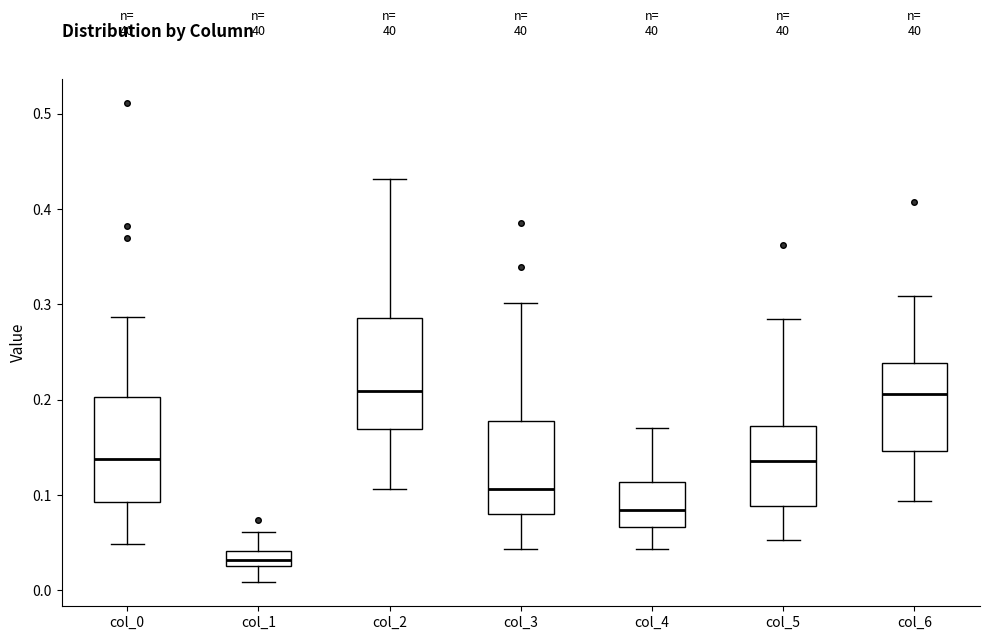

Reading left to right, transcribe this box plot: for each box, give where its median line is, the range the box spans, and where its two whiskers end, as read against the y-axis. The values are not printed on the chart, so give them approximately, as read against the axis.

col_0: median 0.14, box 0.09 to 0.20, whiskers 0.05 to 0.29
col_1: median 0.03 (inside the box), box 0.03 to 0.04, whiskers 0.01 to 0.06
col_2: median 0.21, box 0.17 to 0.29, whiskers 0.11 to 0.43
col_3: median 0.11, box 0.08 to 0.18, whiskers 0.04 to 0.30
col_4: median 0.08, box 0.07 to 0.11, whiskers 0.04 to 0.17
col_5: median 0.14, box 0.09 to 0.17, whiskers 0.05 to 0.28
col_6: median 0.21, box 0.15 to 0.24, whiskers 0.09 to 0.31